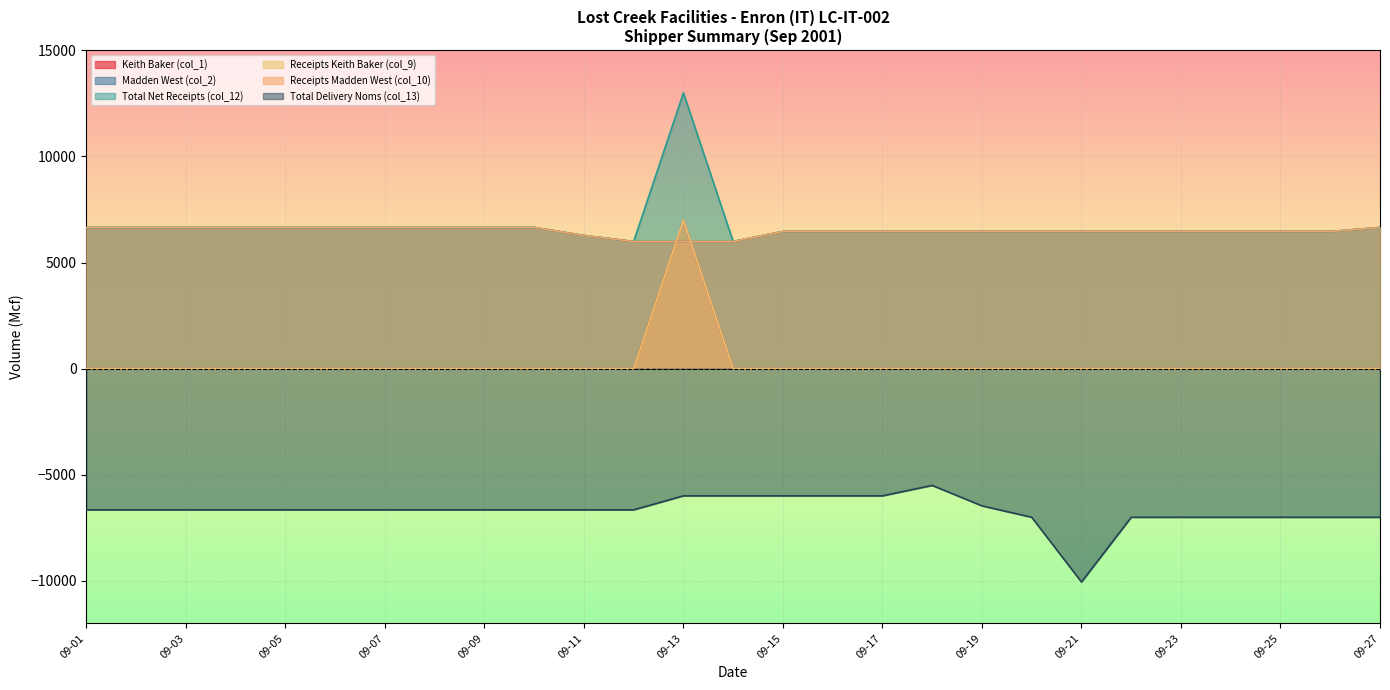

At 09-03, list the series in order from largest to smallest.

Madden West (col_2), Total Net Receipts (col_12), Receipts Madden West (col_10), Keith Baker (col_1), Receipts Keith Baker (col_9), Total Delivery Noms (col_13)